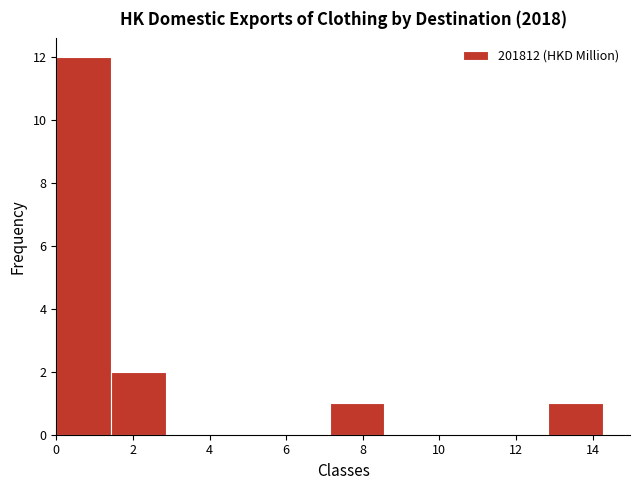

What is the height of the bar covering 7.2 to 8.6 on the x-axis? Neither the bar edges nor the heights are printed on the chart, so give them approximately, as read against the axes.

1